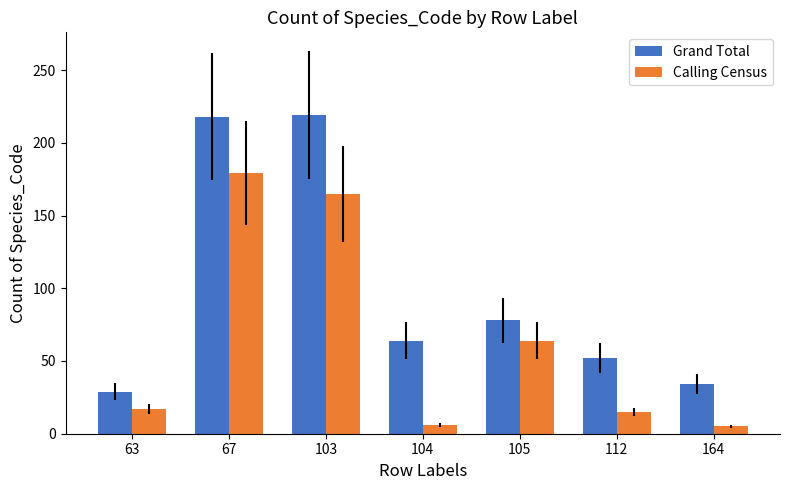

Are the bars horizontal?

No